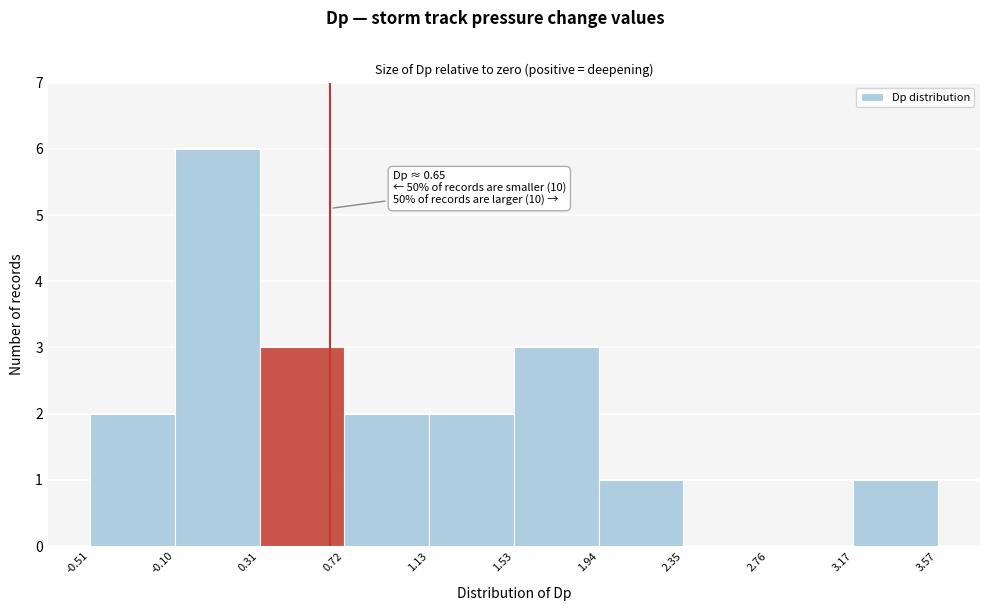

Which range on the x-axis has the tallest bar?

-0.10 to 0.31